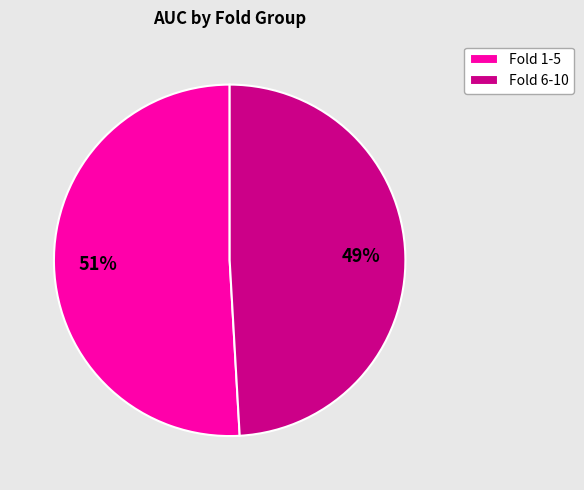

To the nearest percent, what is the difference between the Fold 1-5 and Fold 6-10 slice percentages?

2%